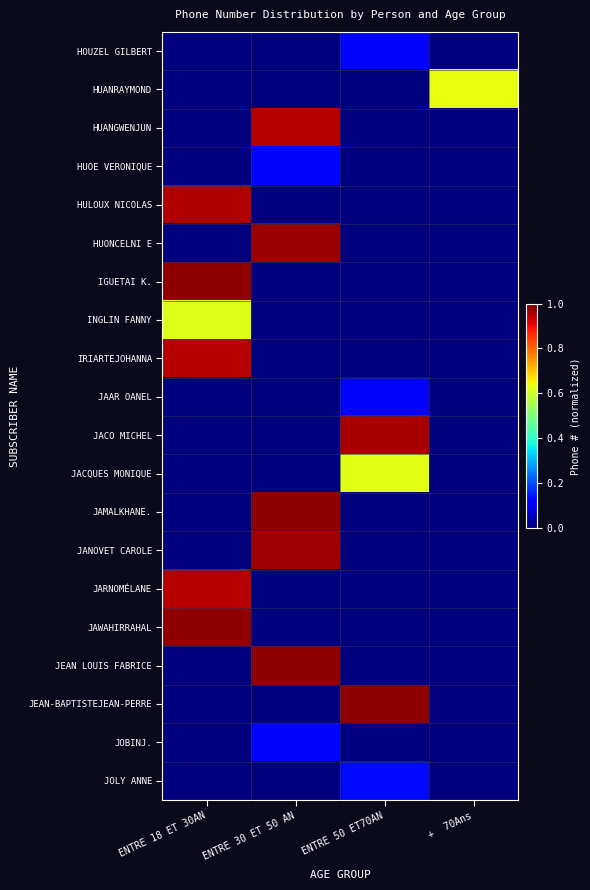

Reading left to right, extract all data points from this chart.

HOUZEL GILBERT: ENTRE 18 ET 30AN=0.0	ENTRE 30 ET 50 AN=0.0	ENTRE 50 ET70AN=0.1	+  70Ans=0.0
HUANRAYMOND: ENTRE 18 ET 30AN=0.0	ENTRE 30 ET 50 AN=0.0	ENTRE 50 ET70AN=0.0	+  70Ans=0.6
HUANGWENJUN: ENTRE 18 ET 30AN=0.0	ENTRE 30 ET 50 AN=1.0	ENTRE 50 ET70AN=0.0	+  70Ans=0.0
HUOE VERONIQUE: ENTRE 18 ET 30AN=0.0	ENTRE 30 ET 50 AN=0.1	ENTRE 50 ET70AN=0.0	+  70Ans=0.0
HULOUX NICOLAS: ENTRE 18 ET 30AN=1.0	ENTRE 30 ET 50 AN=0.0	ENTRE 50 ET70AN=0.0	+  70Ans=0.0
HUONCELNI E: ENTRE 18 ET 30AN=0.0	ENTRE 30 ET 50 AN=1.0	ENTRE 50 ET70AN=0.0	+  70Ans=0.0
IGUETAI K.: ENTRE 18 ET 30AN=1.0	ENTRE 30 ET 50 AN=0.0	ENTRE 50 ET70AN=0.0	+  70Ans=0.0
INGLIN FANNY: ENTRE 18 ET 30AN=0.6	ENTRE 30 ET 50 AN=0.0	ENTRE 50 ET70AN=0.0	+  70Ans=0.0
IRIARTEJOHANNA: ENTRE 18 ET 30AN=1.0	ENTRE 30 ET 50 AN=0.0	ENTRE 50 ET70AN=0.0	+  70Ans=0.0
JAAR OANEL: ENTRE 18 ET 30AN=0.0	ENTRE 30 ET 50 AN=0.0	ENTRE 50 ET70AN=0.1	+  70Ans=0.0
JACO MICHEL: ENTRE 18 ET 30AN=0.0	ENTRE 30 ET 50 AN=0.0	ENTRE 50 ET70AN=1.0	+  70Ans=0.0
JACQUES MONIQUE: ENTRE 18 ET 30AN=0.0	ENTRE 30 ET 50 AN=0.0	ENTRE 50 ET70AN=0.6	+  70Ans=0.0
JAMALKHANE.: ENTRE 18 ET 30AN=0.0	ENTRE 30 ET 50 AN=1.0	ENTRE 50 ET70AN=0.0	+  70Ans=0.0
JANOVET CAROLE: ENTRE 18 ET 30AN=0.0	ENTRE 30 ET 50 AN=1.0	ENTRE 50 ET70AN=0.0	+  70Ans=0.0
JARNOMÉLANE: ENTRE 18 ET 30AN=1.0	ENTRE 30 ET 50 AN=0.0	ENTRE 50 ET70AN=0.0	+  70Ans=0.0
JAWAHIRRAHAL: ENTRE 18 ET 30AN=1.0	ENTRE 30 ET 50 AN=0.0	ENTRE 50 ET70AN=0.0	+  70Ans=0.0
JEAN LOUIS FABRICE: ENTRE 18 ET 30AN=0.0	ENTRE 30 ET 50 AN=1.0	ENTRE 50 ET70AN=0.0	+  70Ans=0.0
JEAN-BAPTISTEJEAN-PERRE: ENTRE 18 ET 30AN=0.0	ENTRE 30 ET 50 AN=0.0	ENTRE 50 ET70AN=1.0	+  70Ans=0.0
JOBINJ.: ENTRE 18 ET 30AN=0.0	ENTRE 30 ET 50 AN=0.1	ENTRE 50 ET70AN=0.0	+  70Ans=0.0
JOLY ANNE: ENTRE 18 ET 30AN=0.0	ENTRE 30 ET 50 AN=0.0	ENTRE 50 ET70AN=0.1	+  70Ans=0.0